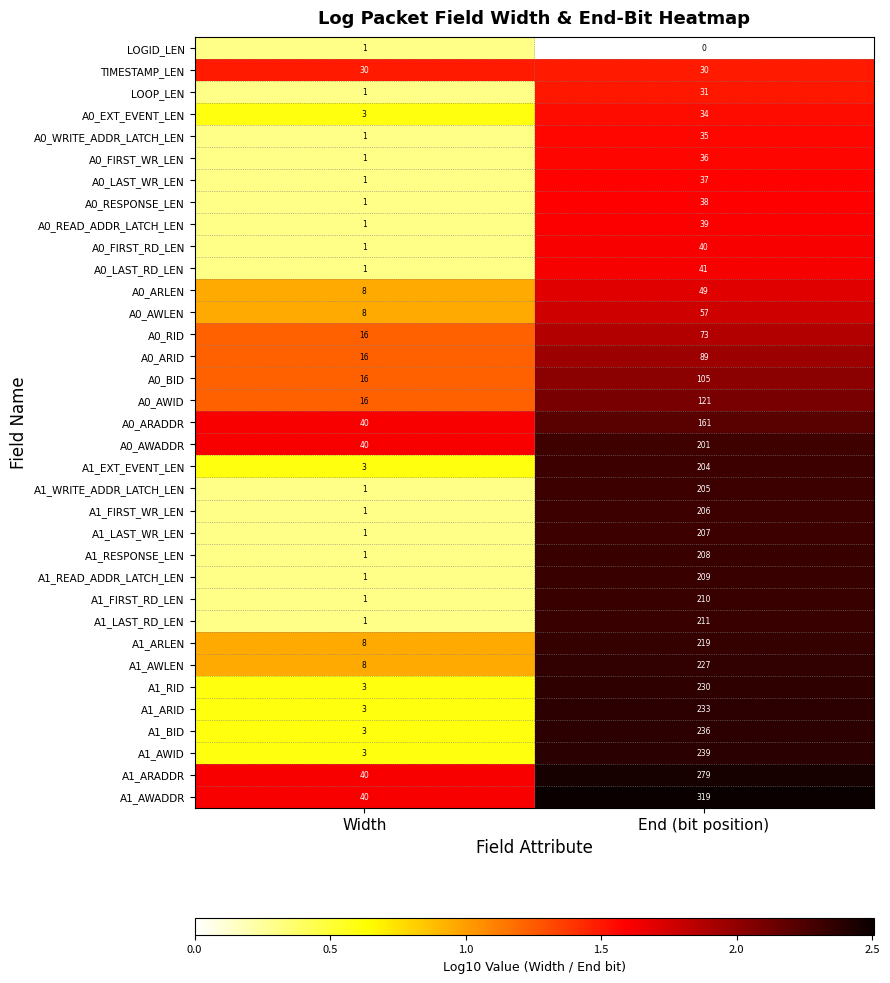

True or false: A0_EXT_EVENT_LEN has a value of 5 at Width.

False